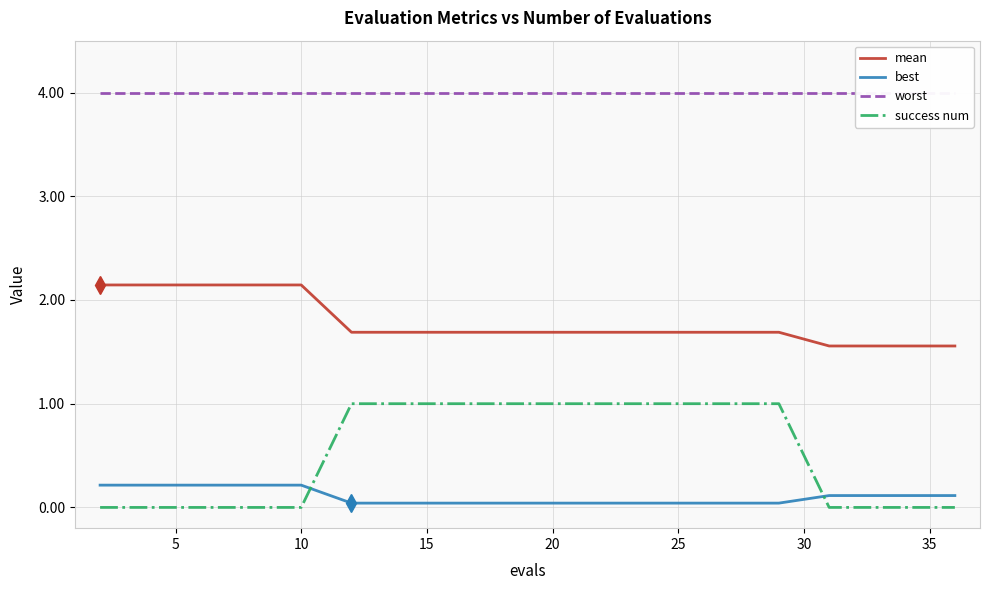

What is the spread (max minus min) of values at 35?

4.0